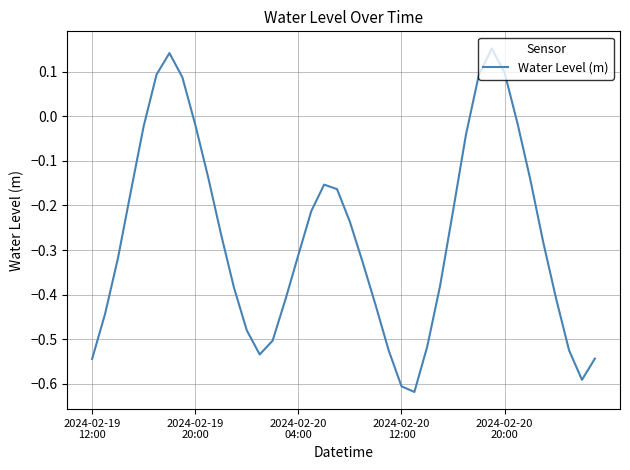

How many categories are shown in the chart?

40